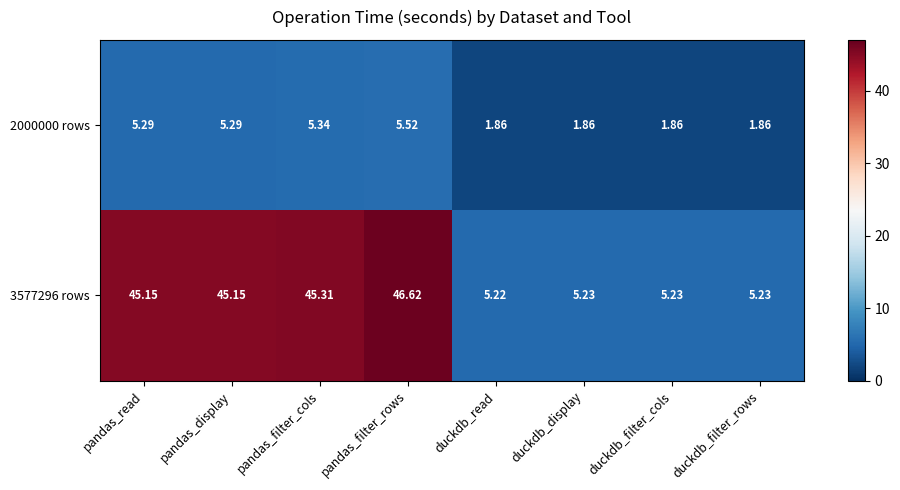

At how many categories does at least one series exceed 9?

4